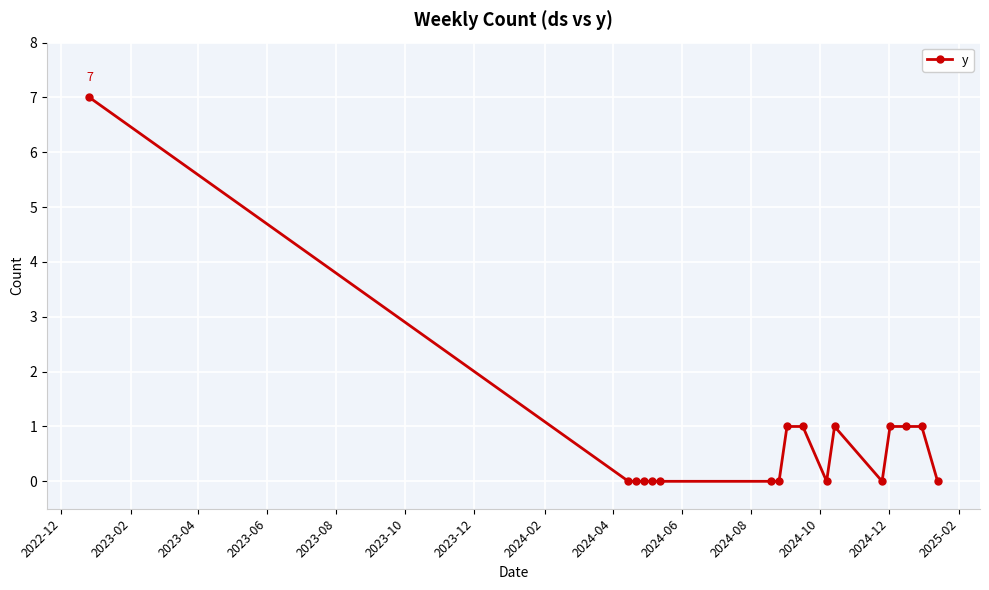

What is the difference between the maximum and minimum values?

7